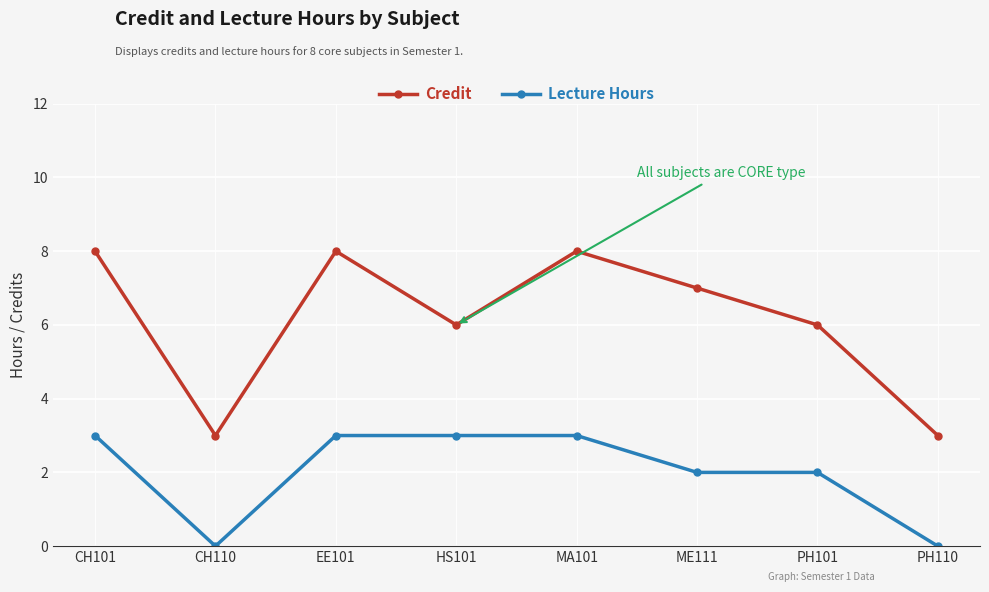

Reading left to right, list all the values displayed in this chart.

Credit: CH101=8	CH110=3	EE101=8	HS101=6	MA101=8	ME111=7	PH101=6	PH110=3
Lecture Hours: CH101=3	CH110=0	EE101=3	HS101=3	MA101=3	ME111=2	PH101=2	PH110=0